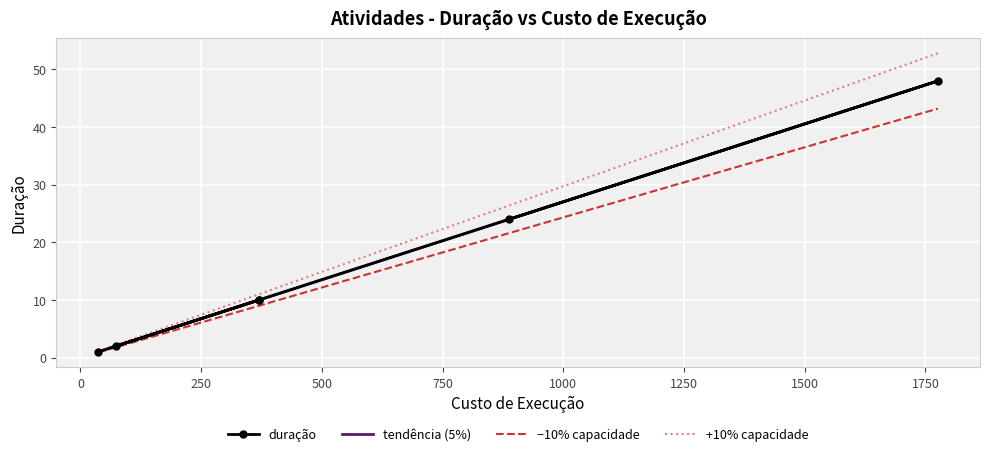

What is the value of the −10% capacidade point at the 6th from the left?

43.2